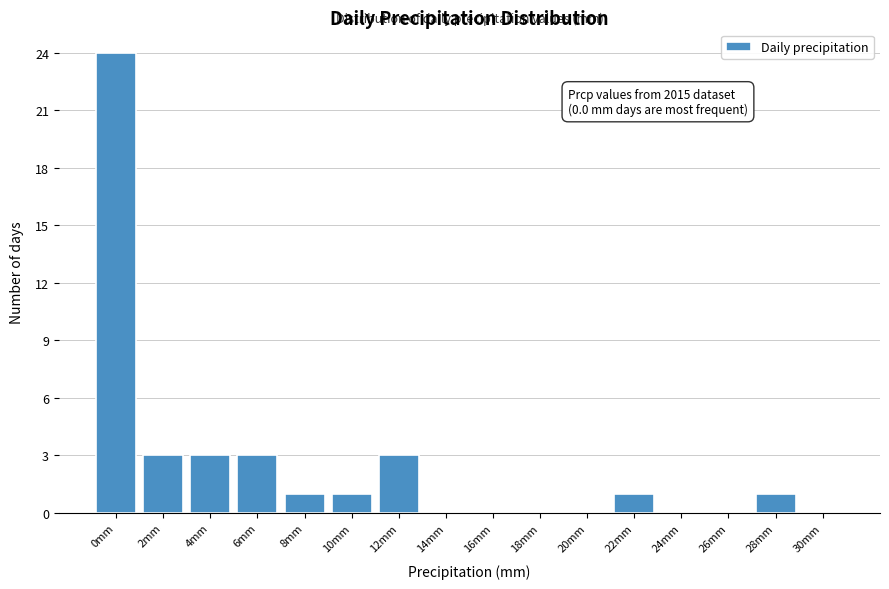

Reading left to right, what are all the values shown in this chart?

0mm=24	2mm=3	4mm=3	6mm=3	8mm=1	10mm=1	12mm=3	14mm=0	16mm=0	18mm=0	20mm=0	22mm=1	24mm=0	26mm=0	28mm=1	30mm=0